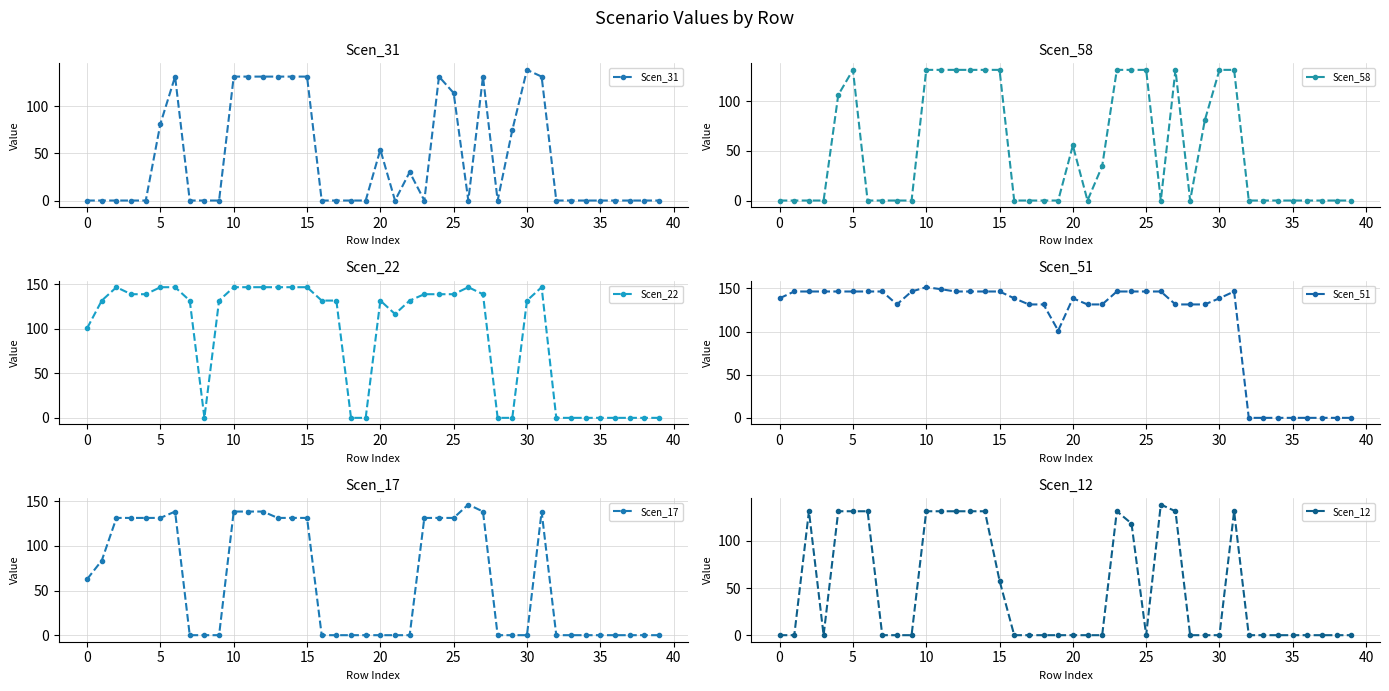

In Scen_22, how many points are lower than both neighbors (excluding endpoints)?

2